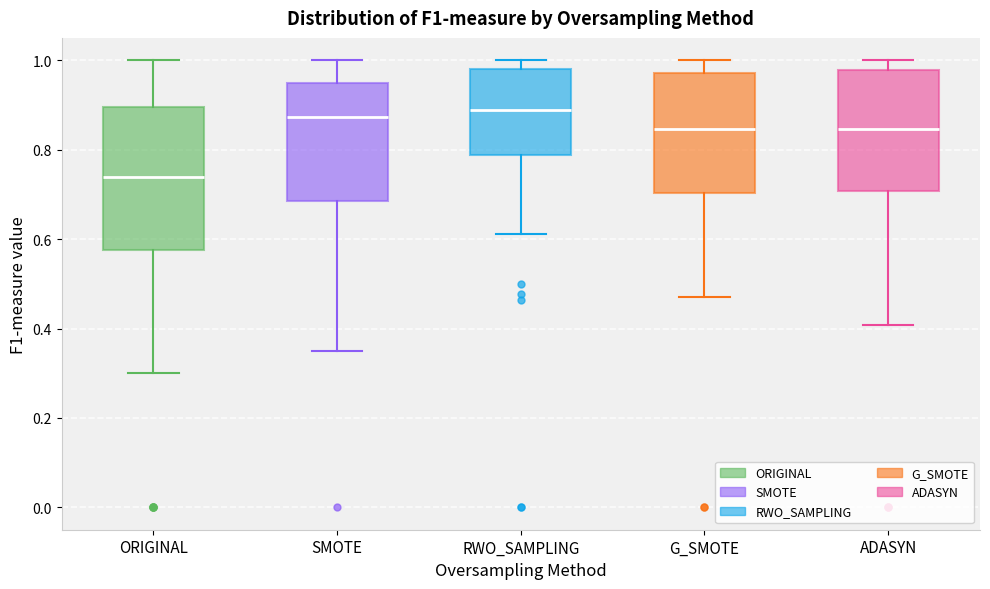

Reading left to right, transcribe this box plot: for each box, give where its median line is, the range the box spans, and where its two whiskers end, as read against the y-axis. The values are not printed on the chart, so give them approximately, as read against the axis.

ORIGINAL: median 0.74, box 0.58 to 0.90, whiskers 0.30 to 1.00
SMOTE: median 0.88, box 0.68 to 0.94, whiskers 0.36 to 1.00
RWO_SAMPLING: median 0.88, box 0.78 to 0.98, whiskers 0.62 to 1.00
G_SMOTE: median 0.84, box 0.70 to 0.98, whiskers 0.48 to 1.00
ADASYN: median 0.84, box 0.70 to 0.98, whiskers 0.40 to 1.00